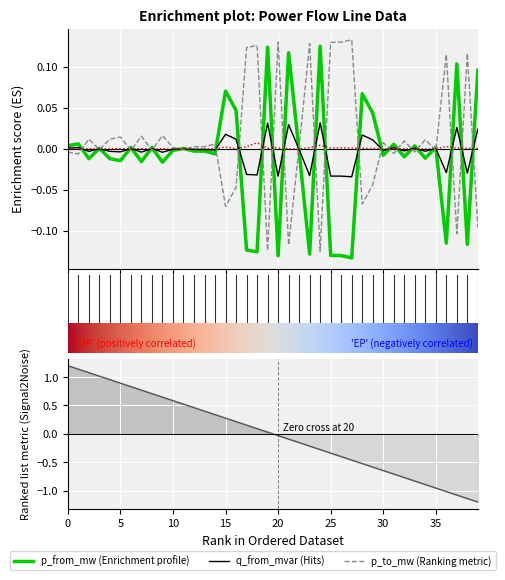

What is the difference between the p_to_mw values at 16 and 9?

0.1